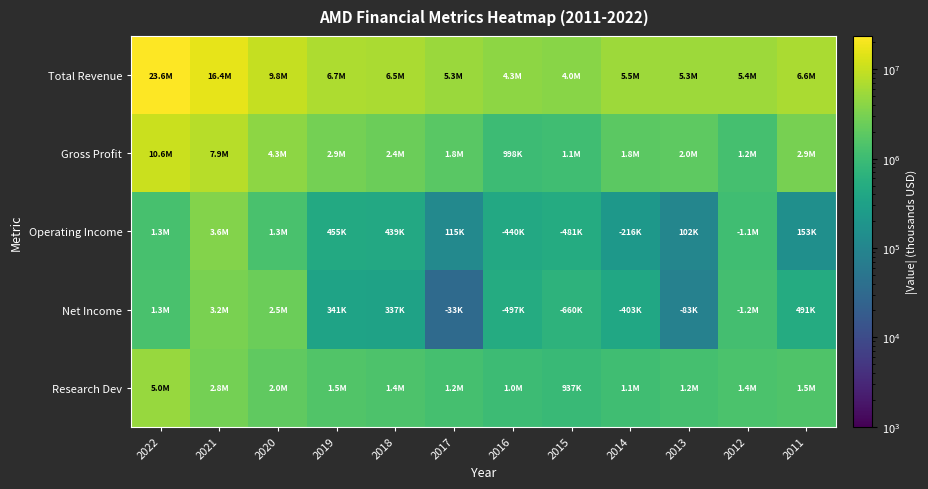

Rank the series at 2018 from highest to lowest value.

Total Revenue, Gross Profit, Research Dev, Operating Income, Net Income